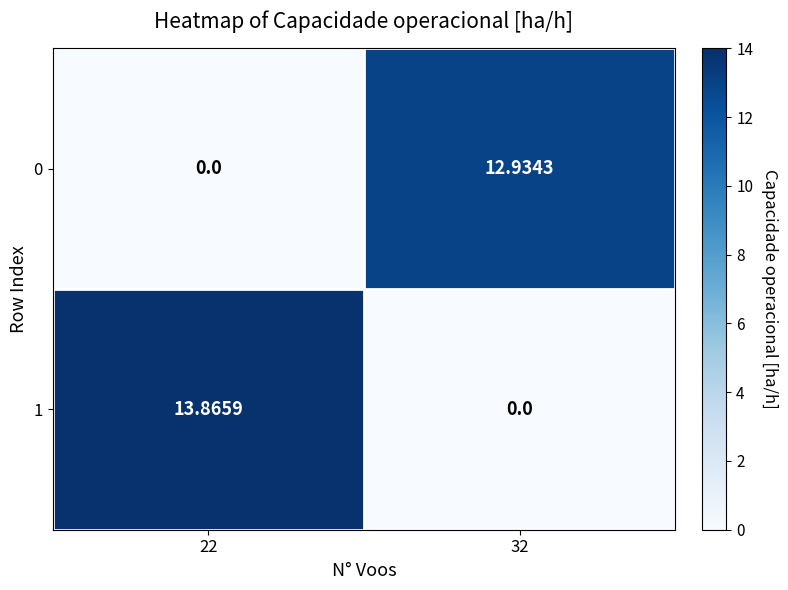

Which series has the largest total across all categories?

1